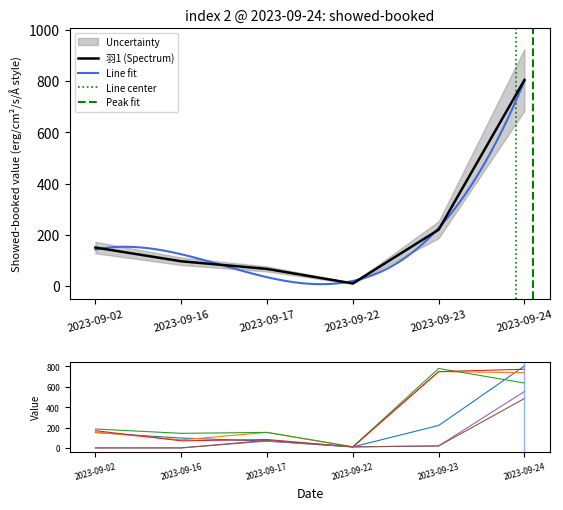

At which category does the chart reach its peak across all series?

2023-09-24